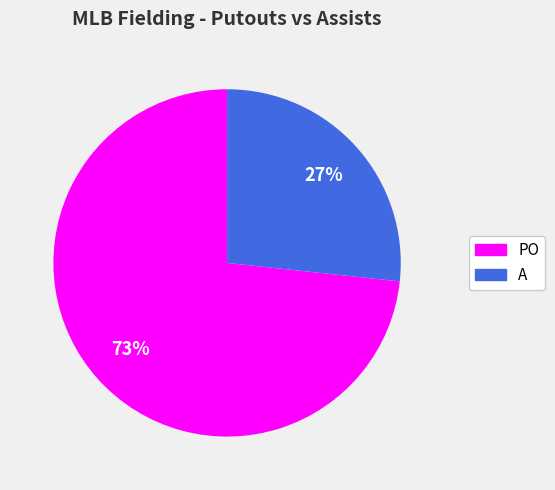

Do A and PO together represent more than half of the pie?

Yes